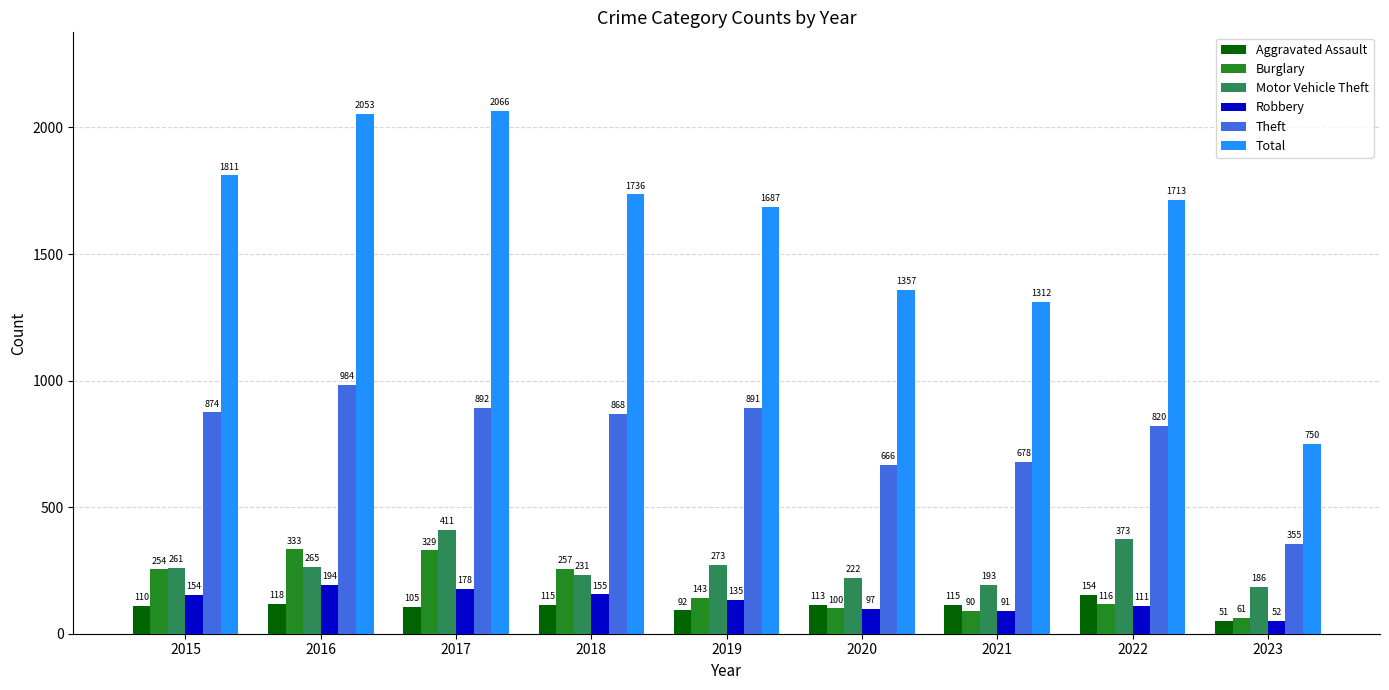

Which series changed the most between 2019 and 2020?

Total